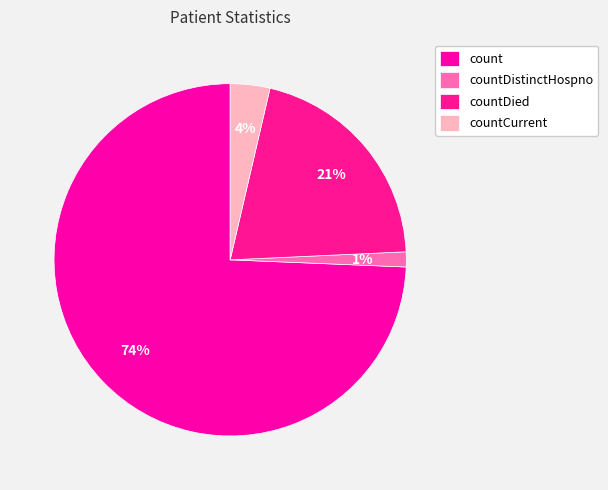

Is there any slice that represents more than half of the pie?

Yes